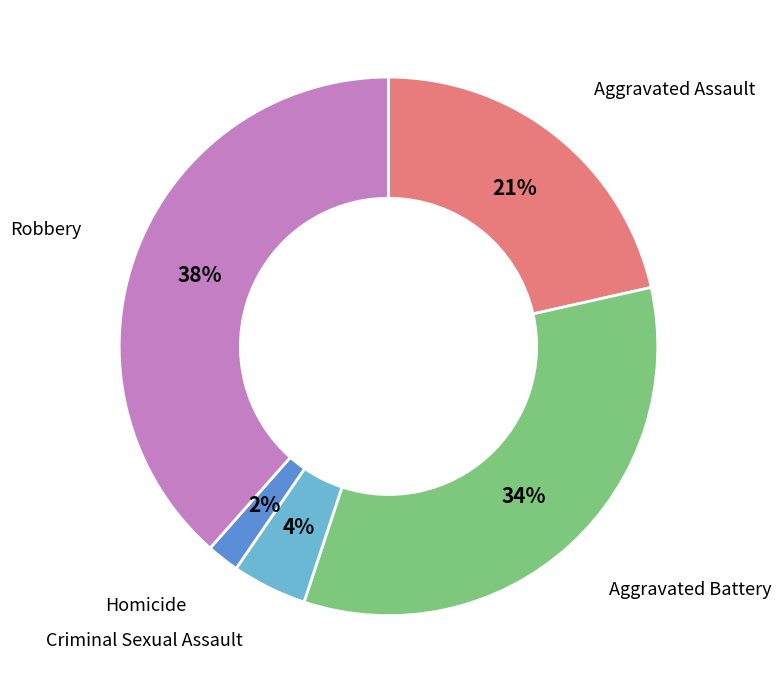

Do Aggravated Assault and Criminal Sexual Assault together represent more than half of the pie?

No